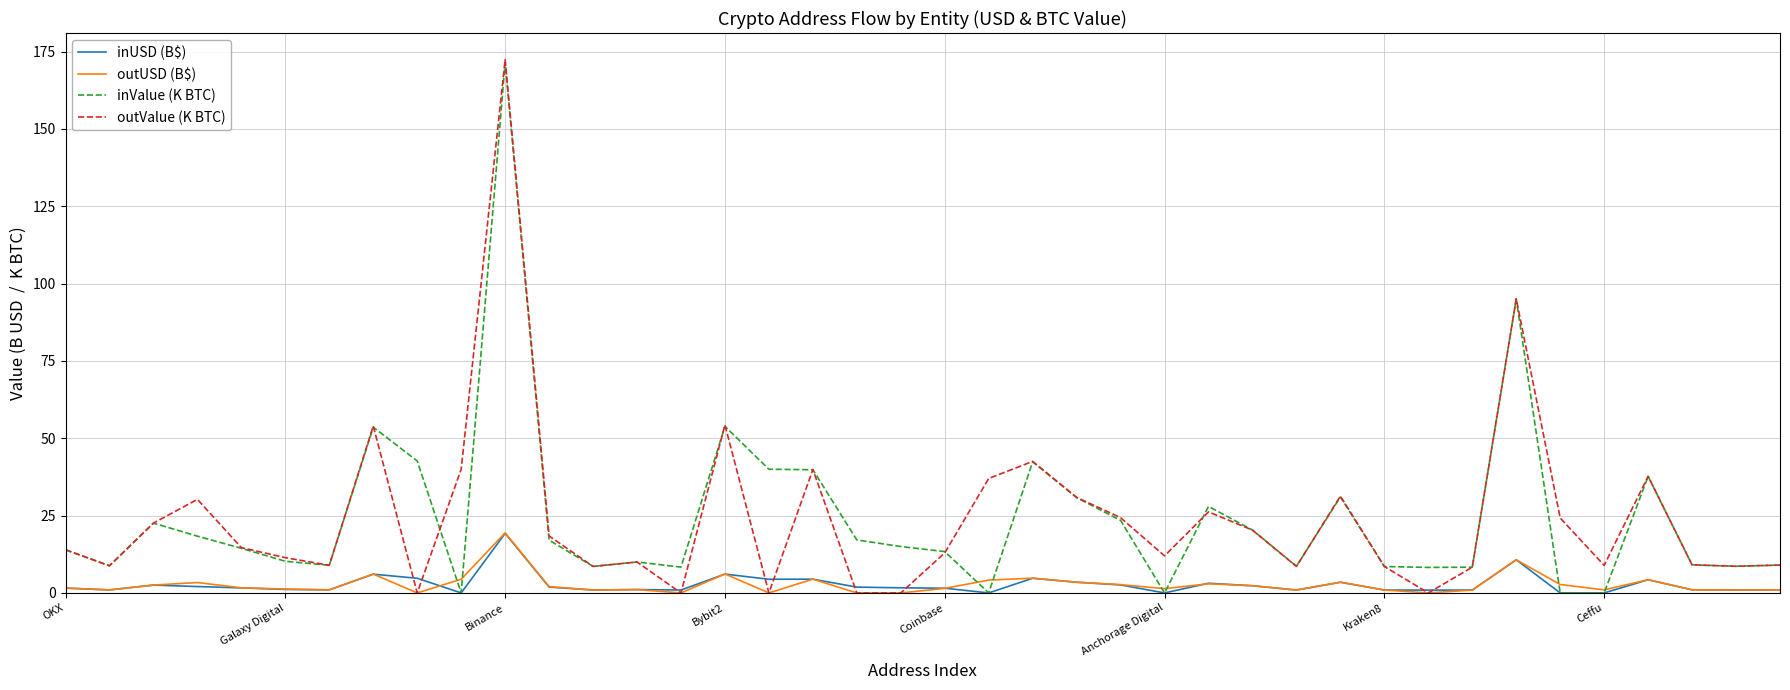

What is the greatest value displayed?

172.4